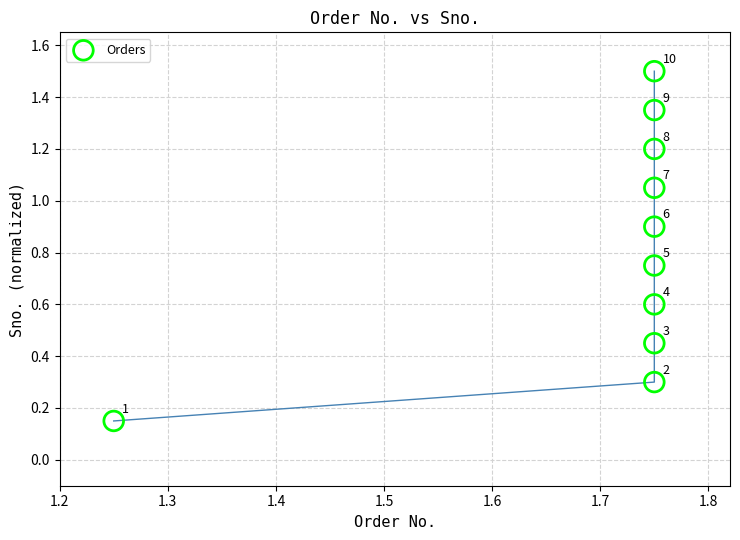

What is the average X value?

1.7